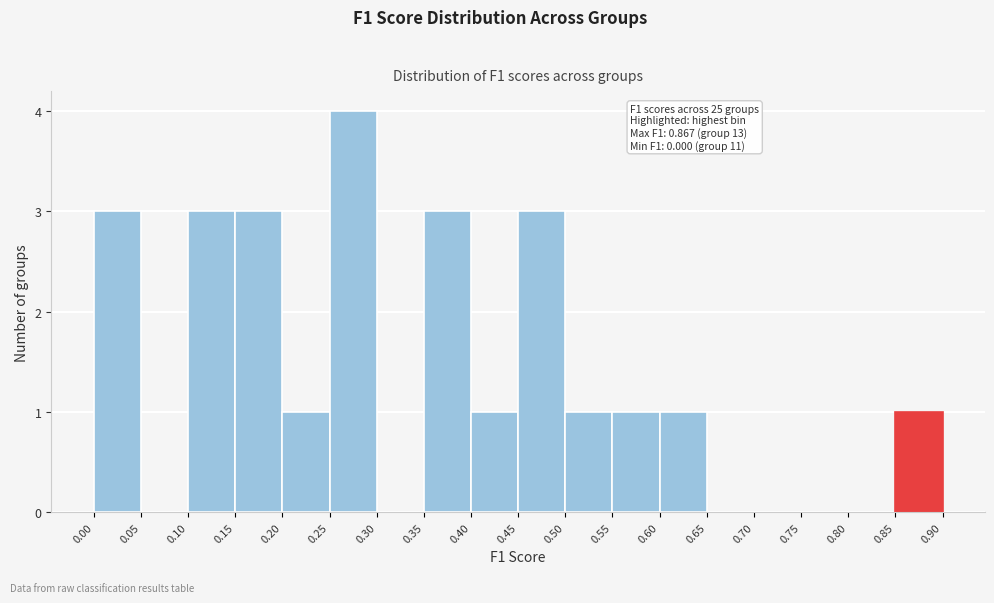

Which range on the x-axis has the tallest bar?

0.25 to 0.30